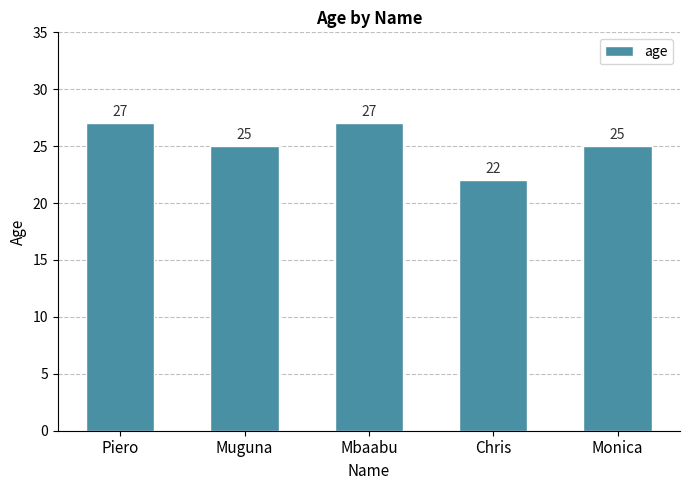

What is the label of the 3rd bar from the right?

Mbaabu